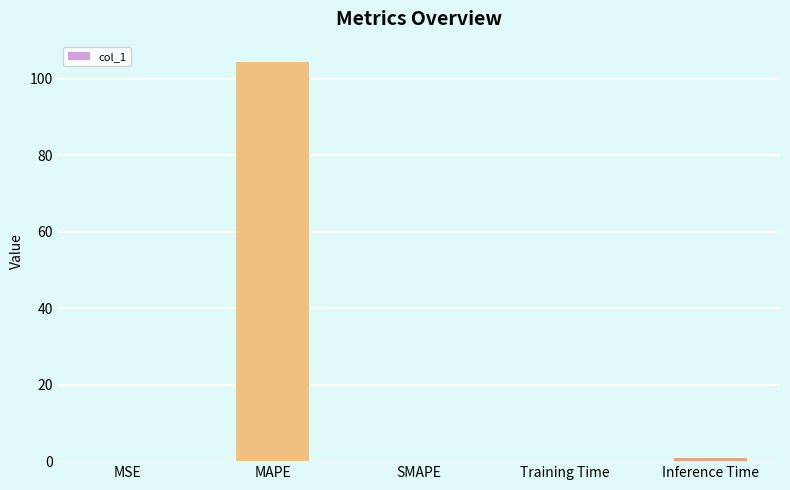

What is the maximum value shown in the chart?

104.4